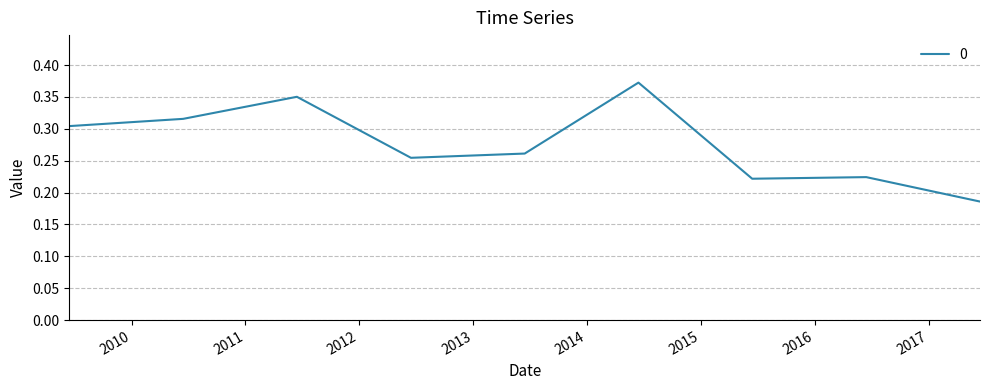

Does the chart have visible grid lines?

Yes